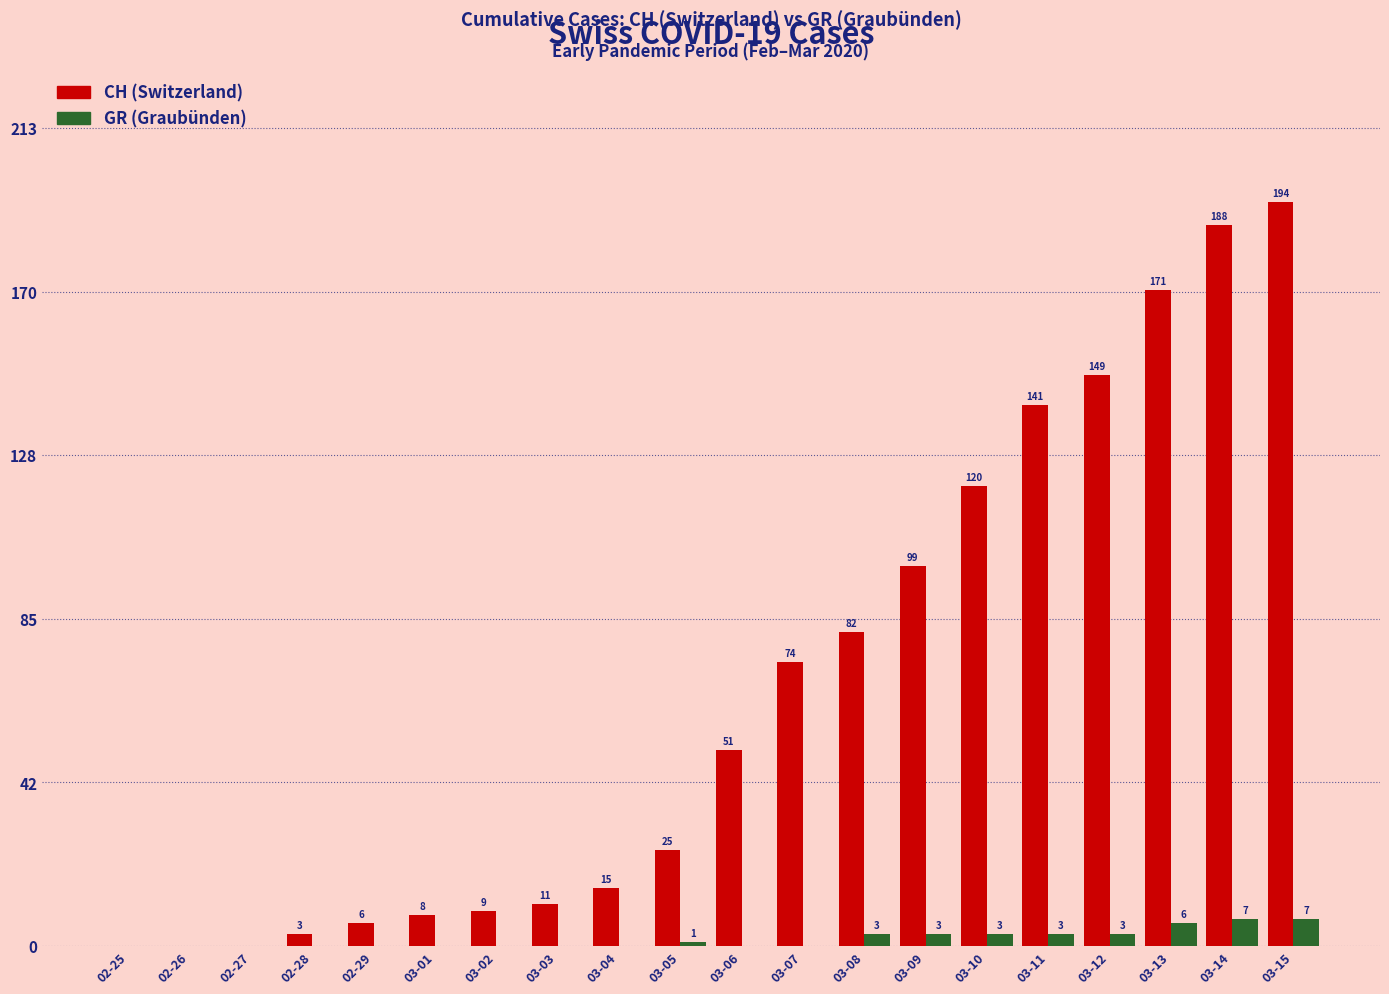

Where is CH (Switzerland) nearest to the value 97?

03-09